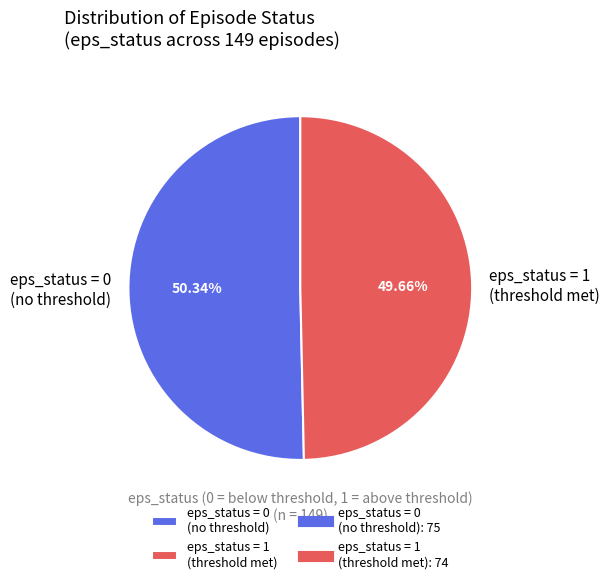

Between eps_status = 1 (threshold met) and eps_status = 0 (no threshold), which is larger?

eps_status = 0 (no threshold)